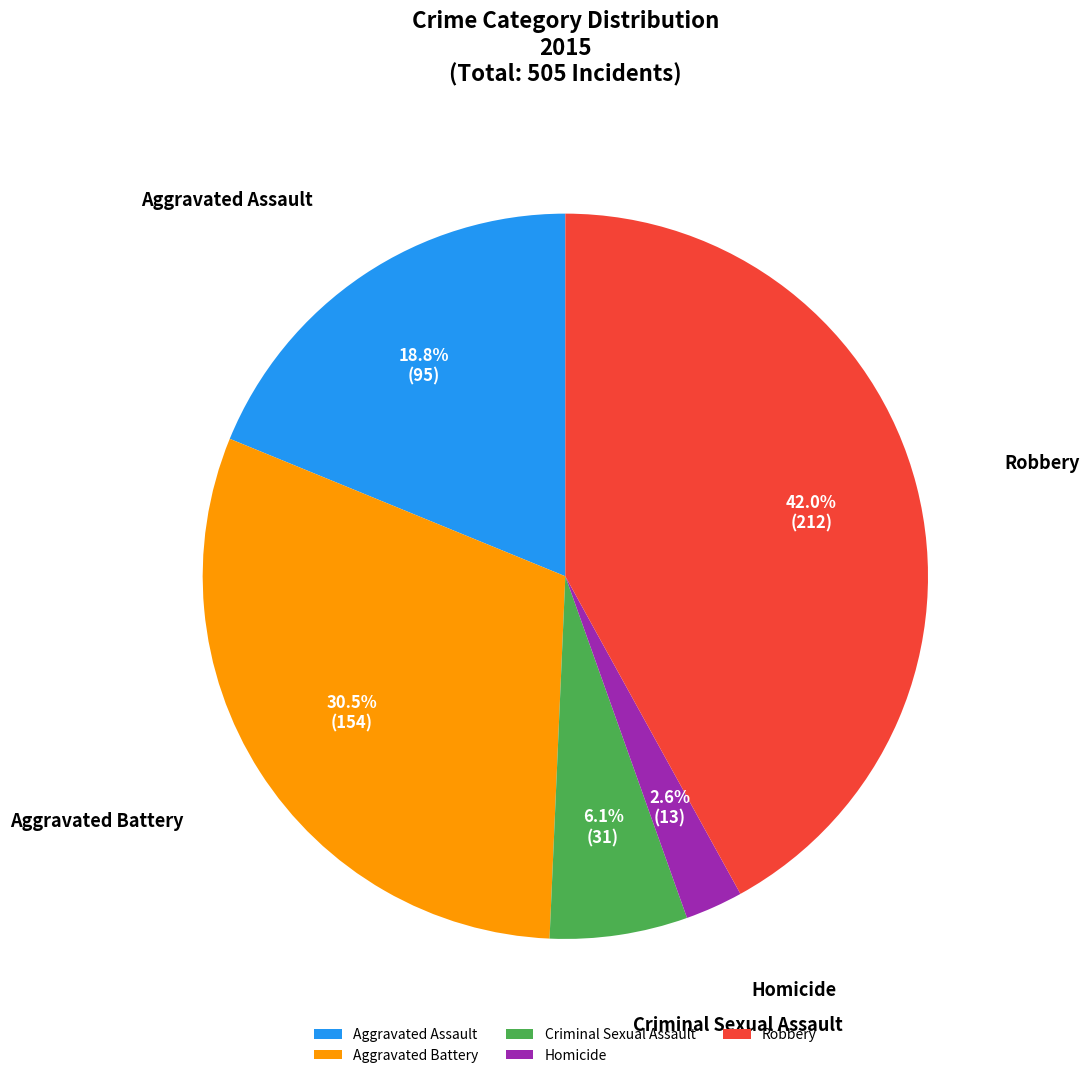

Which slice is the largest?

Robbery